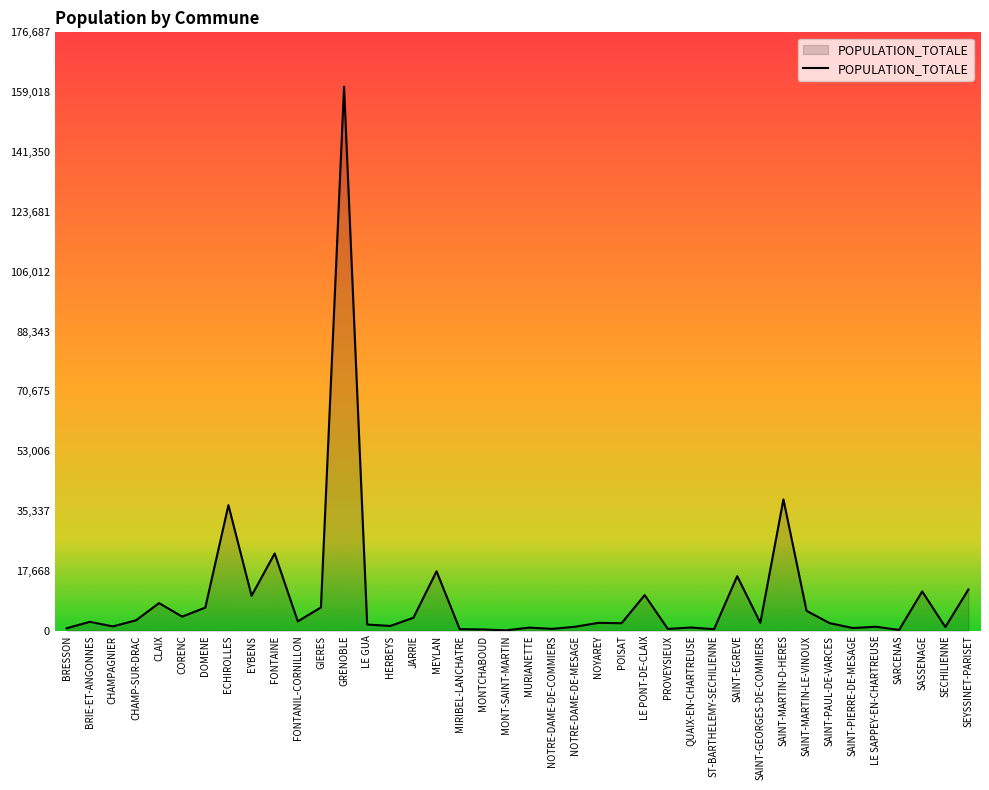

What is the ratio of the value at DOMENE to the value at MEYLAN?

0.4